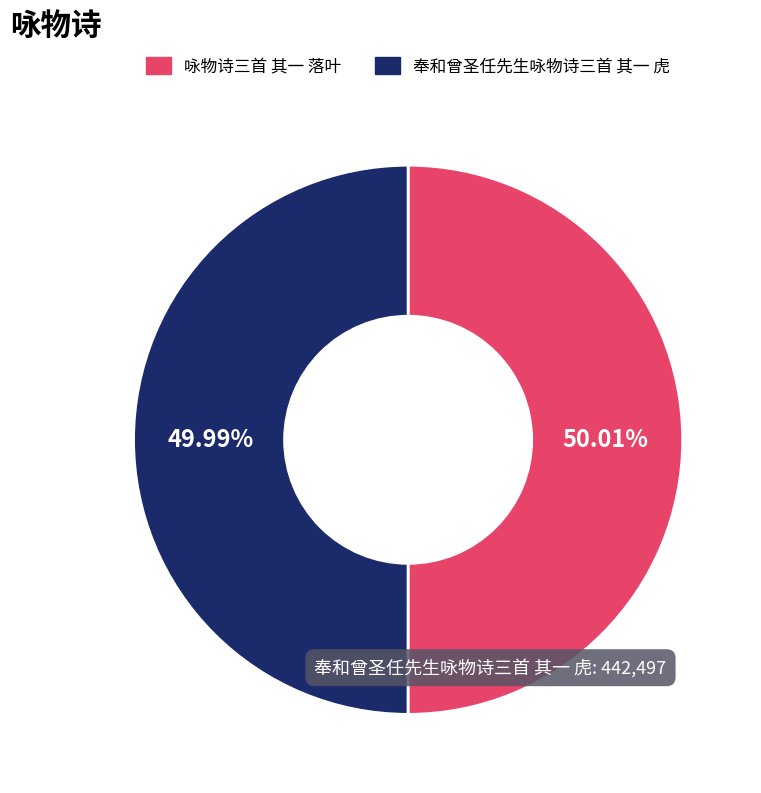

To the nearest percent, what is the average slice percentage?

50%